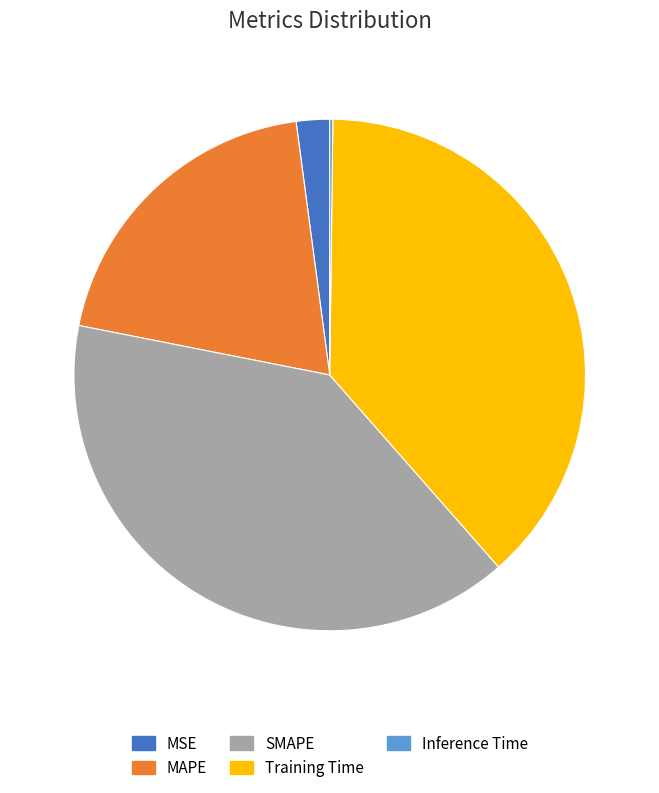

The MAPE slice represents 20% of the pie. True or false?

True